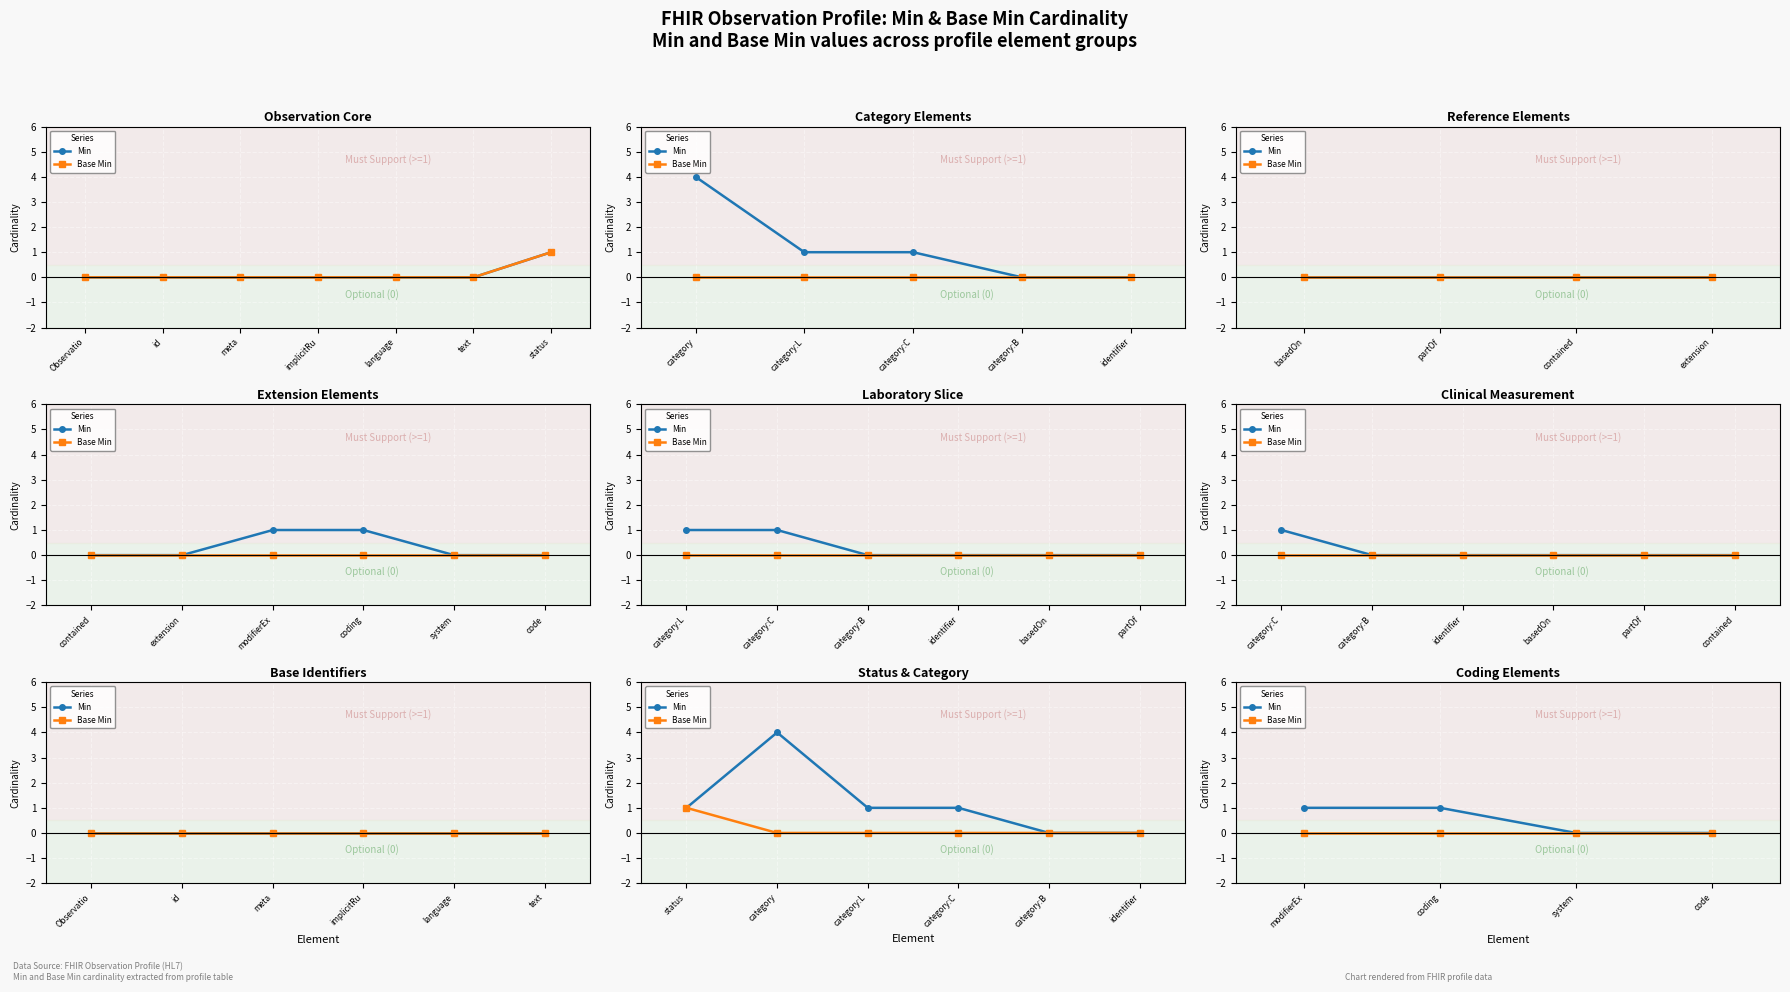

Rank the series by their maximum value, from lowest to highest.

Base Min, Min